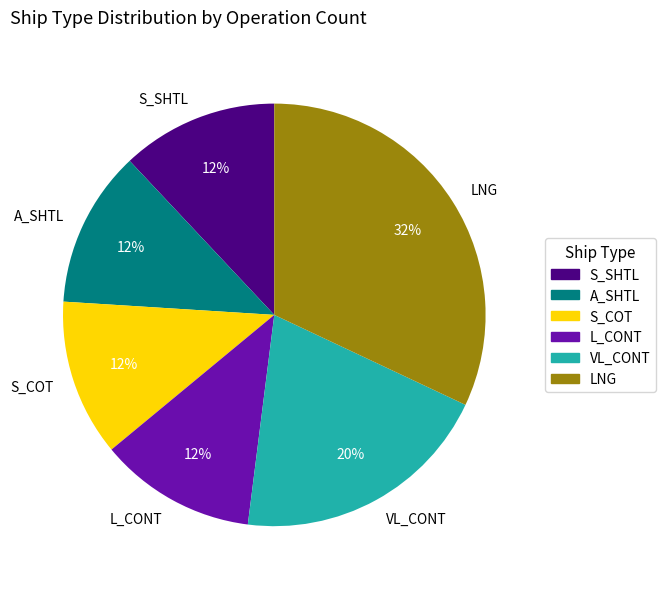

To the nearest percent, what percentage of the pie is L_CONT?

12%